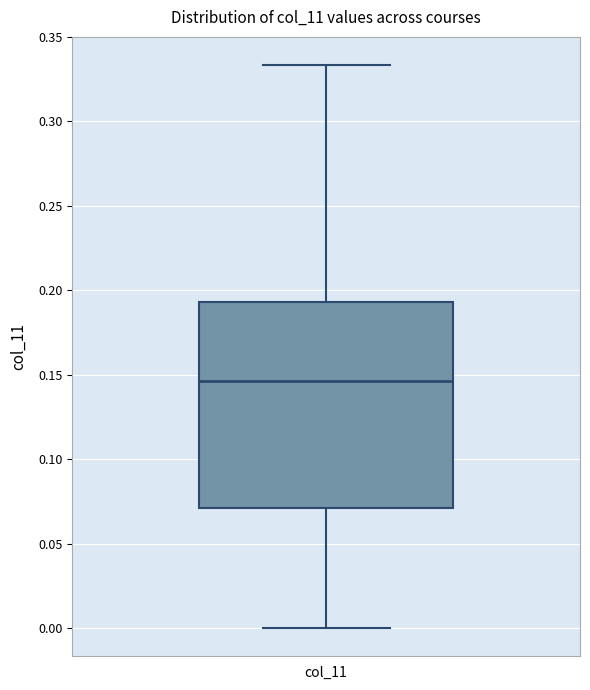

Read this box plot against the y-axis: the position of the median line, the range covered by the box, and the ends of both whiskers. The values are not printed on the chart, so give them approximately, as read against the axis.

median 0.145, box 0.070 to 0.195, whiskers 0.000 to 0.335